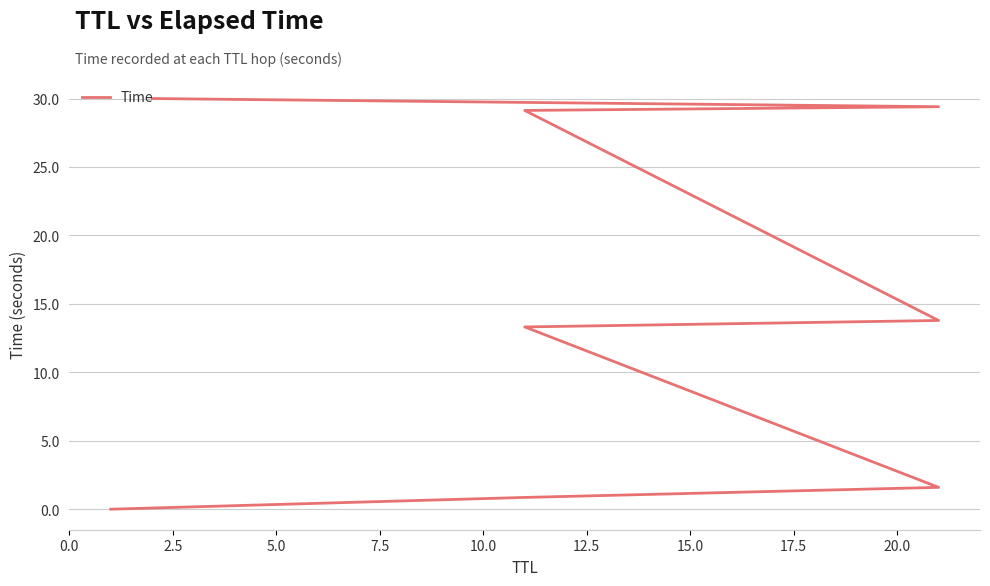

True or false: the data has more than 0 interior local peaks.

False